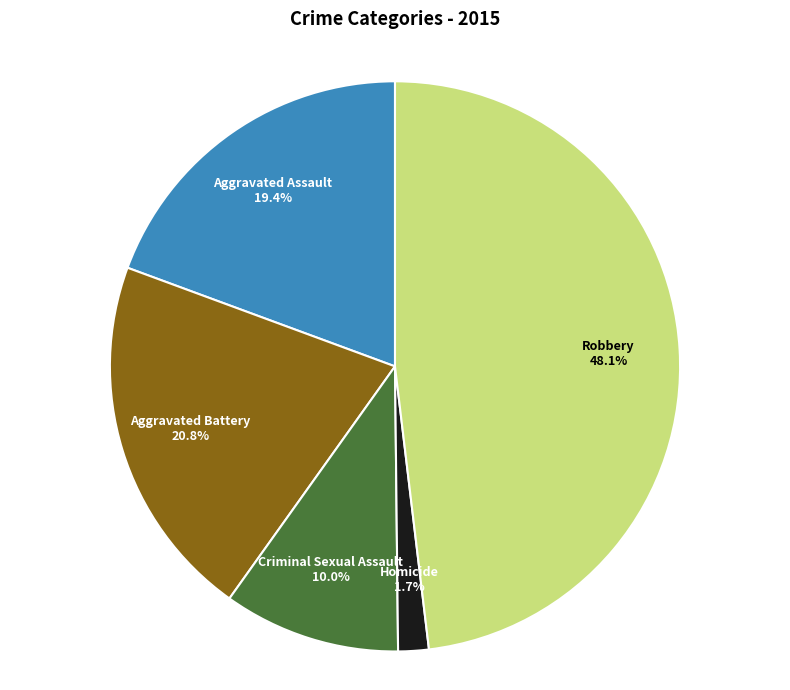

What percentage is NOT represented by Aggravated Battery?

79.2%